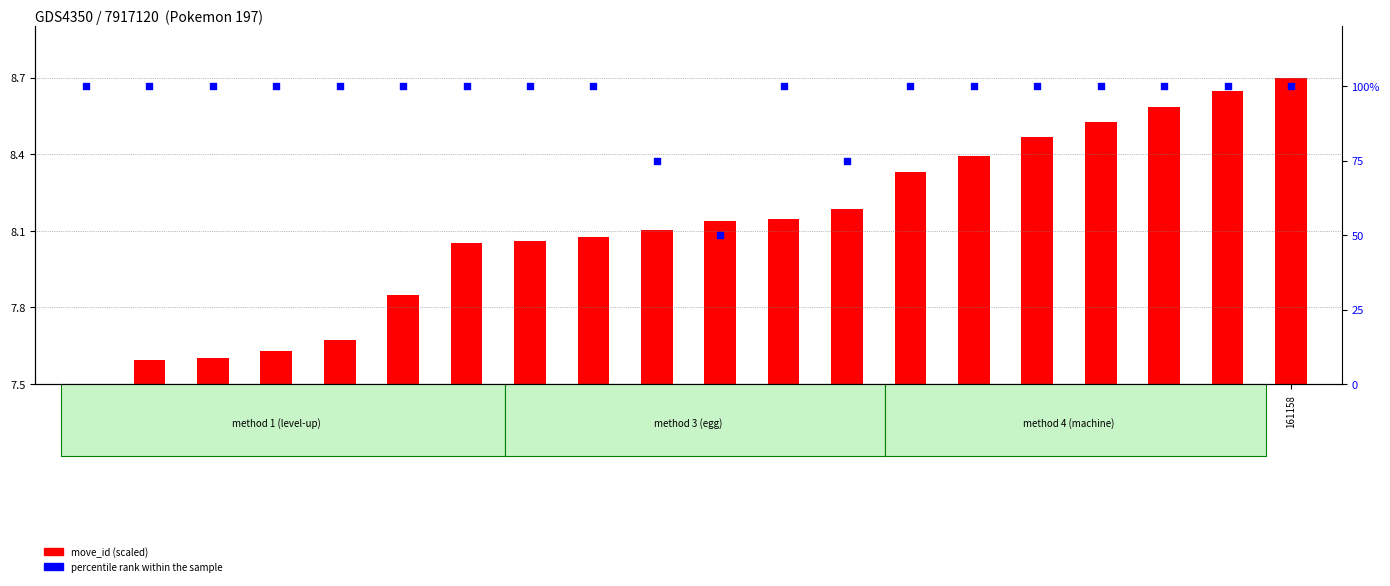

Which series has the largest total across all categories?

percentile rank within the sample